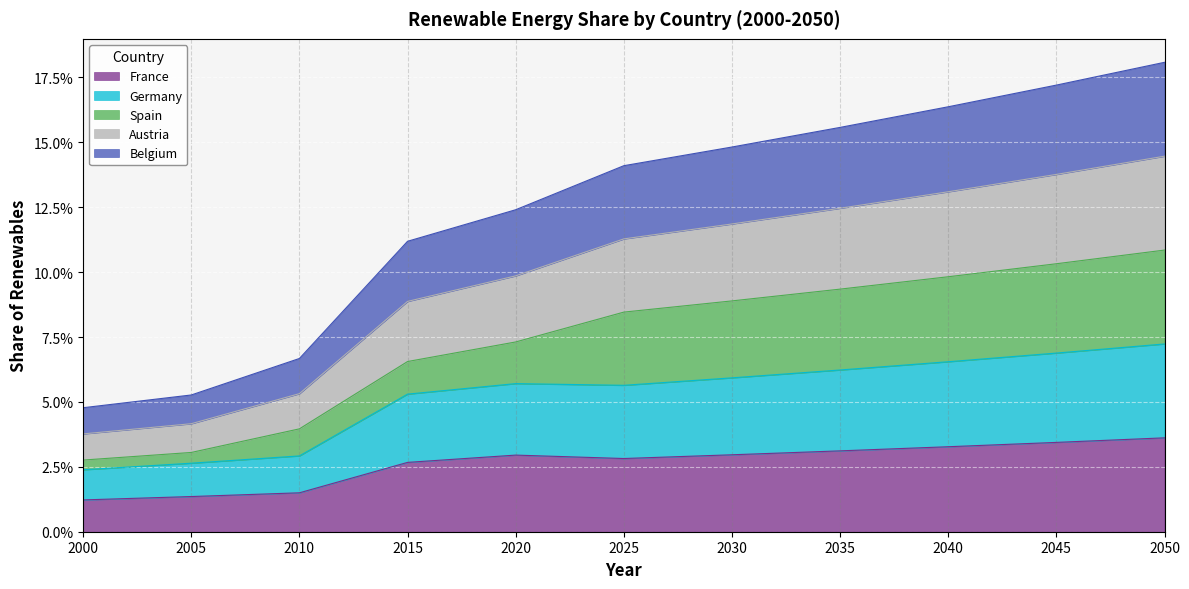

Where is France nearest to the value 0?

2000